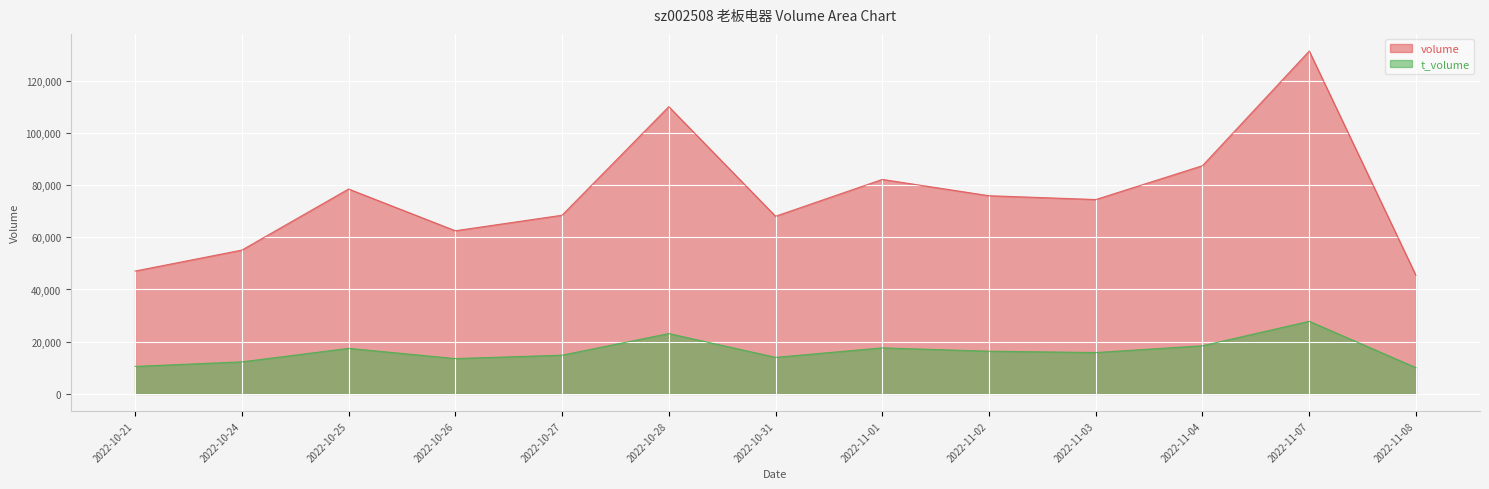

Where is volume nearest to the value 88369?

2022-11-04